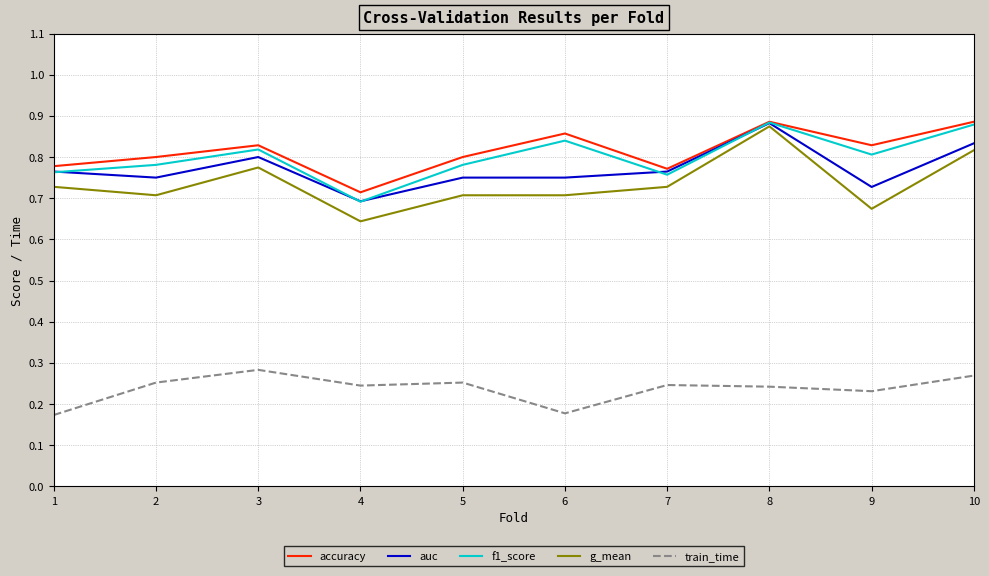

At which category does g_mean reach its first local peak?

3